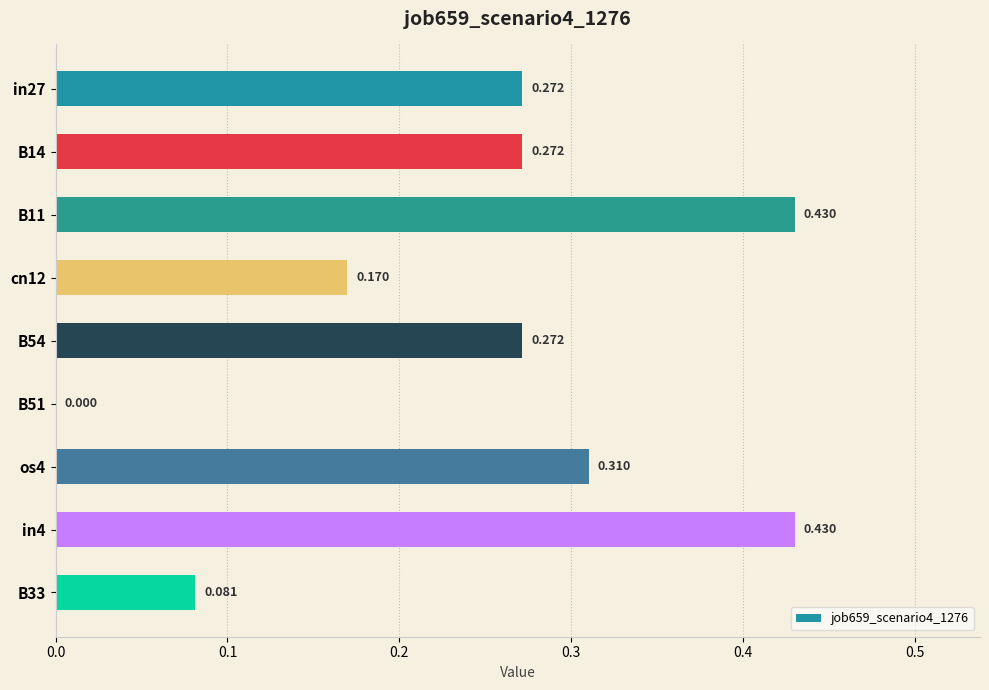

How many values are between 0 and 1?

9